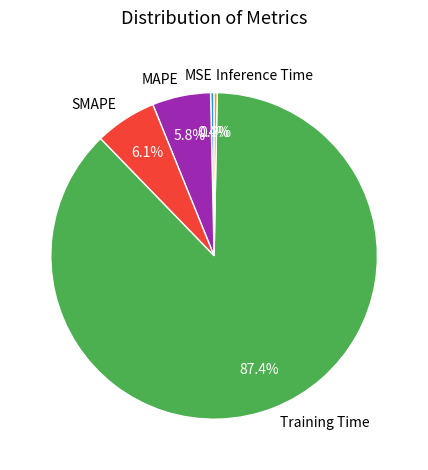

The MAPE slice represents 1% of the pie. True or false?

False